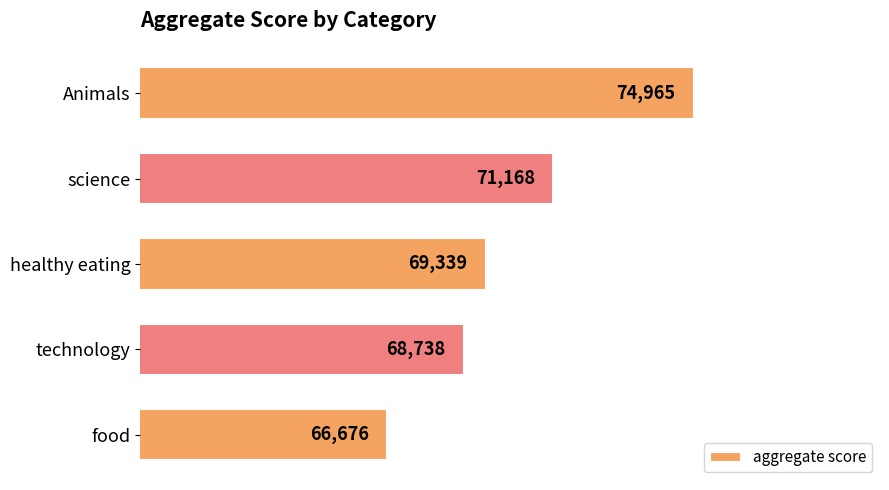

What is the approximate value at food, to the nearest 10?

66680